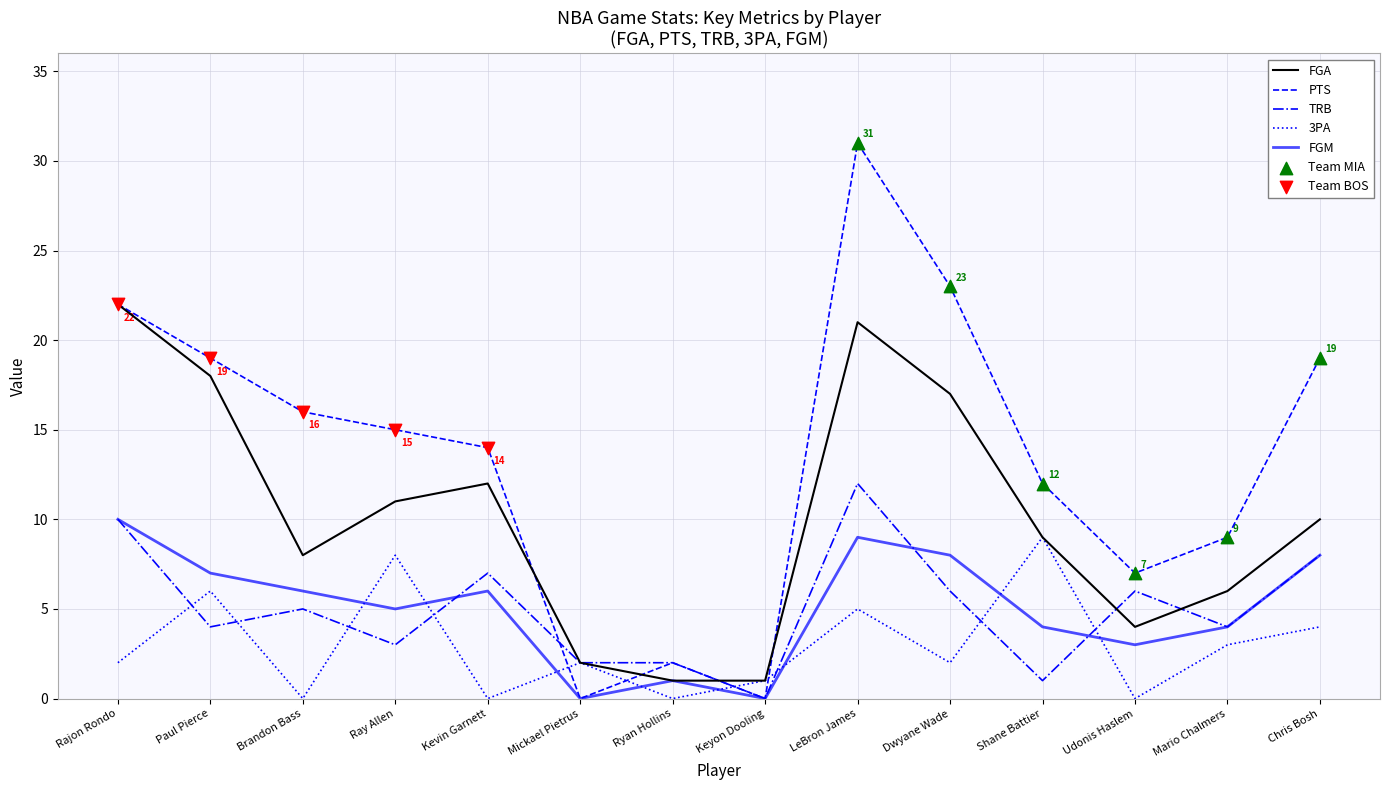

What is the difference between the highest and lowest values at Kevin Garnett?

14